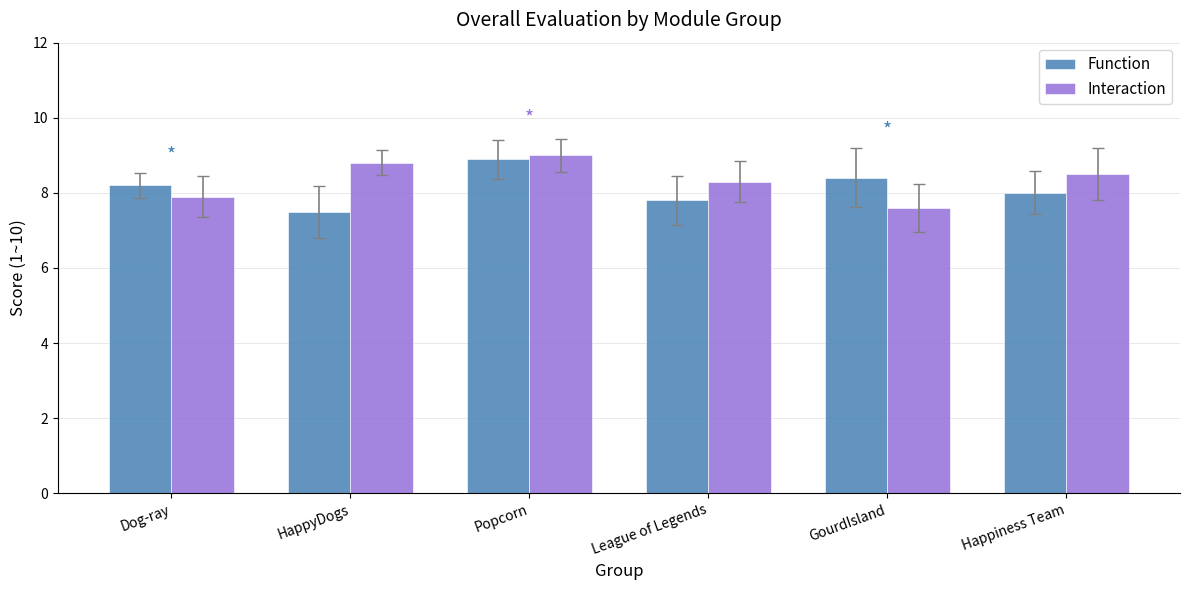

True or false: Interaction has a value of 8.3 at League of Legends.

True